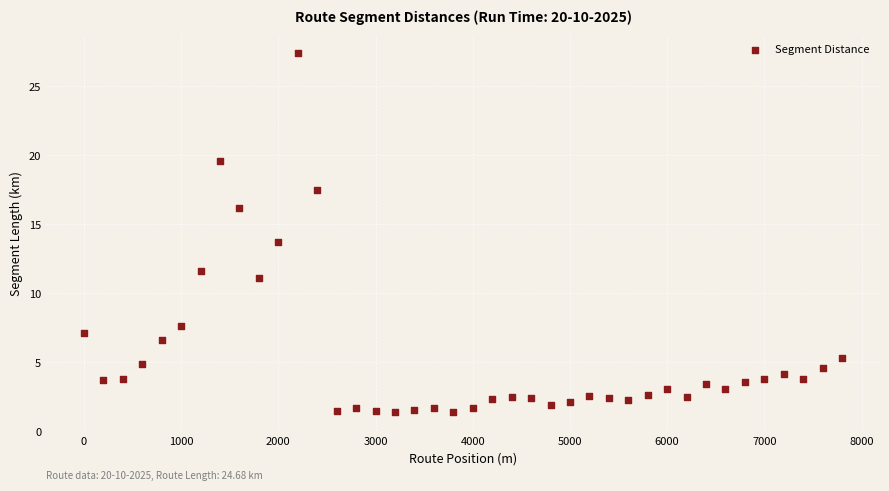

What is the range of Y values (max minus min)?

26.0